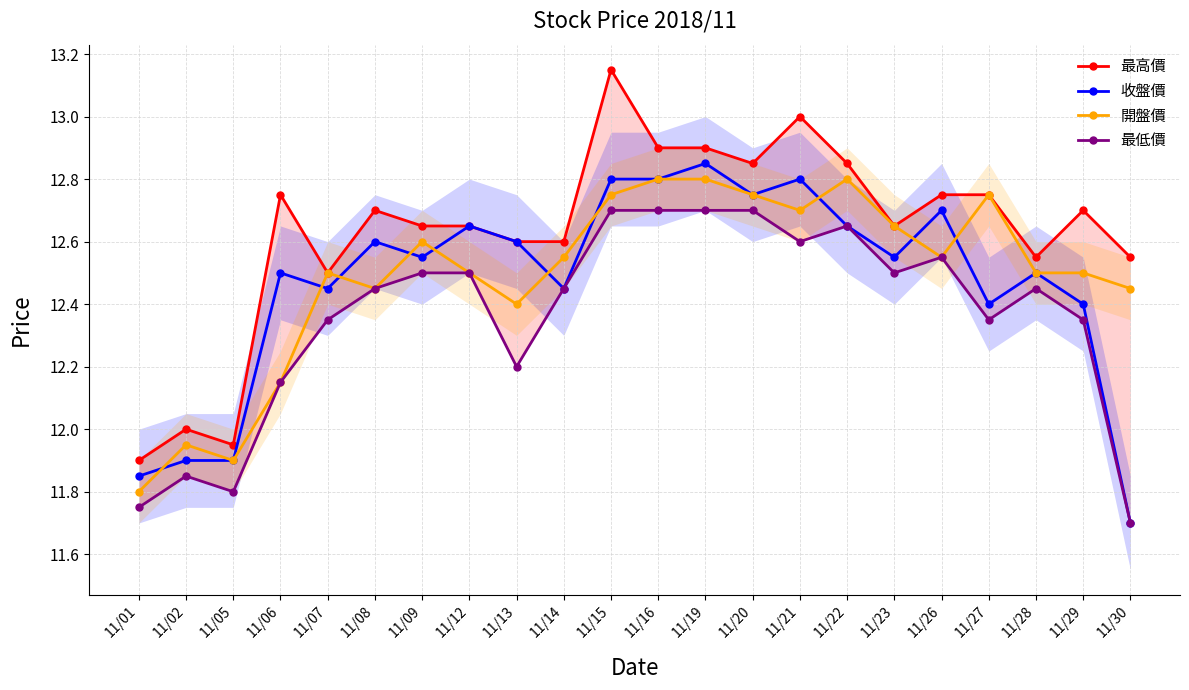

What is the greatest value displayed?

13.2